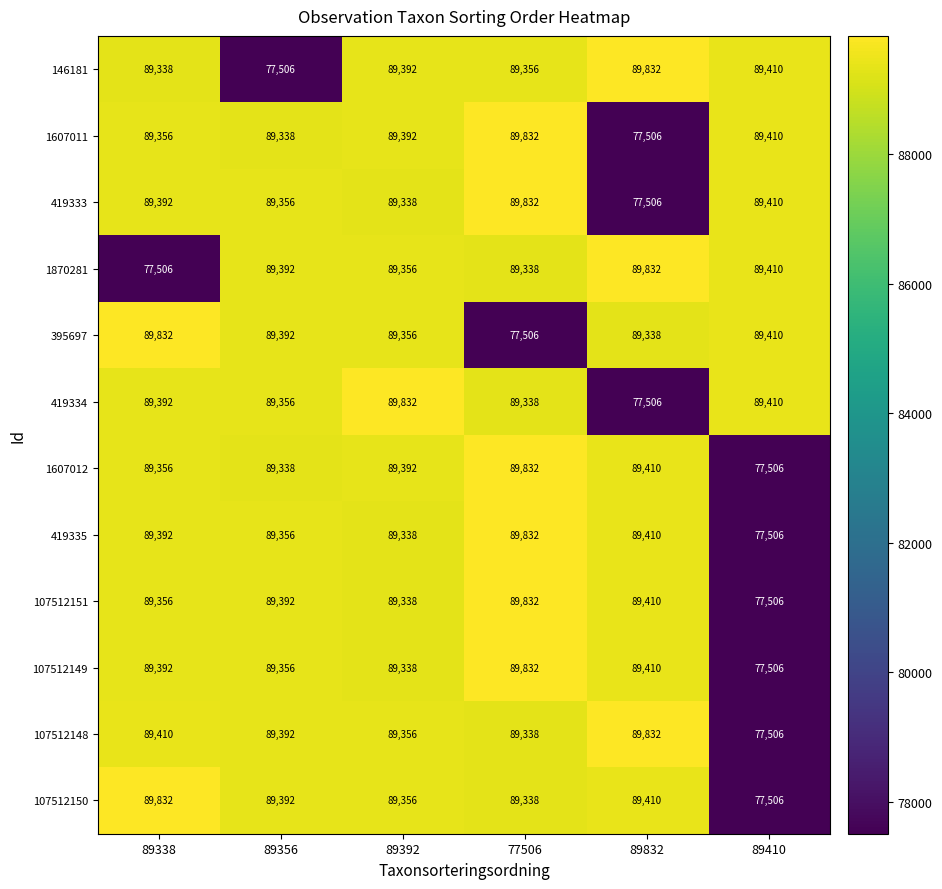

What is the minimum value shown in the chart?

77506